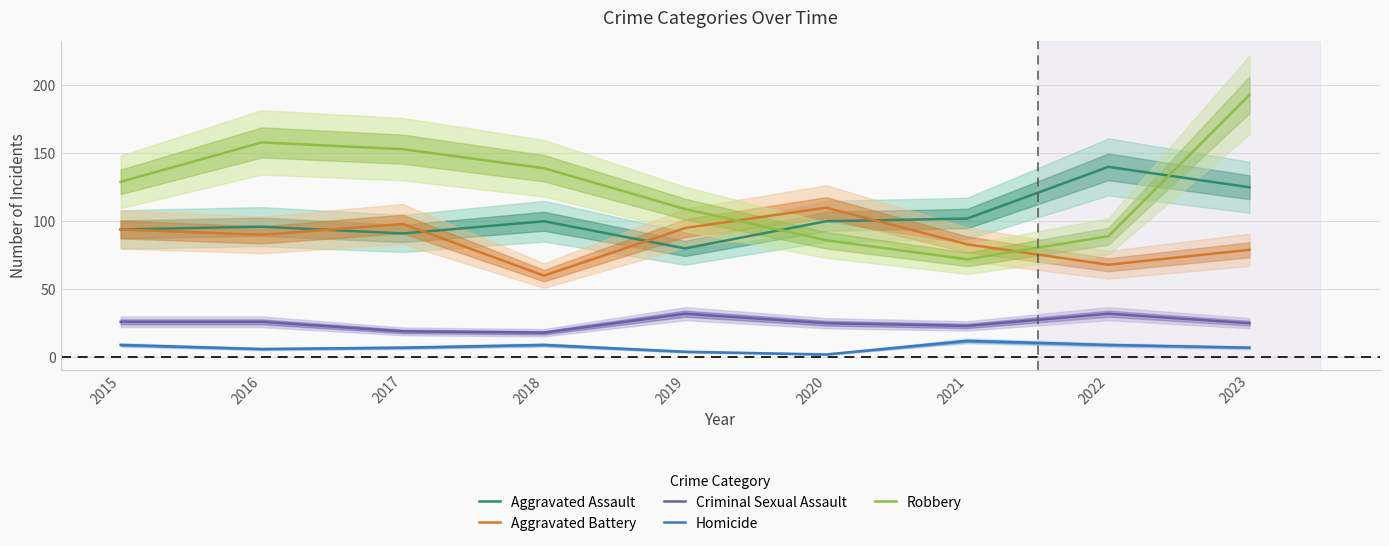

At which category is the sum across all series the highest?

2023